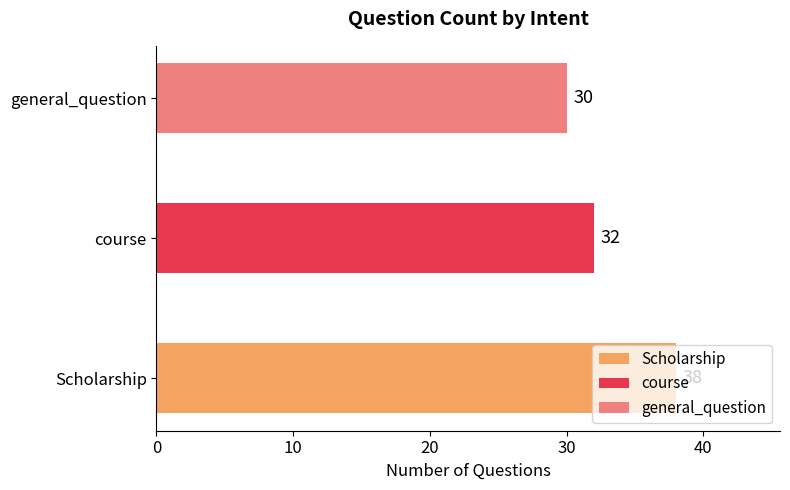

The value at Scholarship is 16. True or false?

False